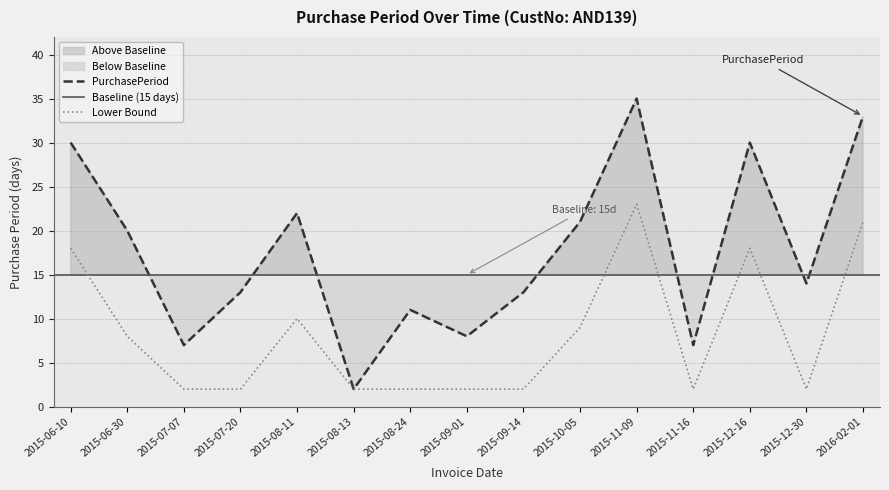

How many points are higher than both their immediate neighbors (excluding endpoints)?

4